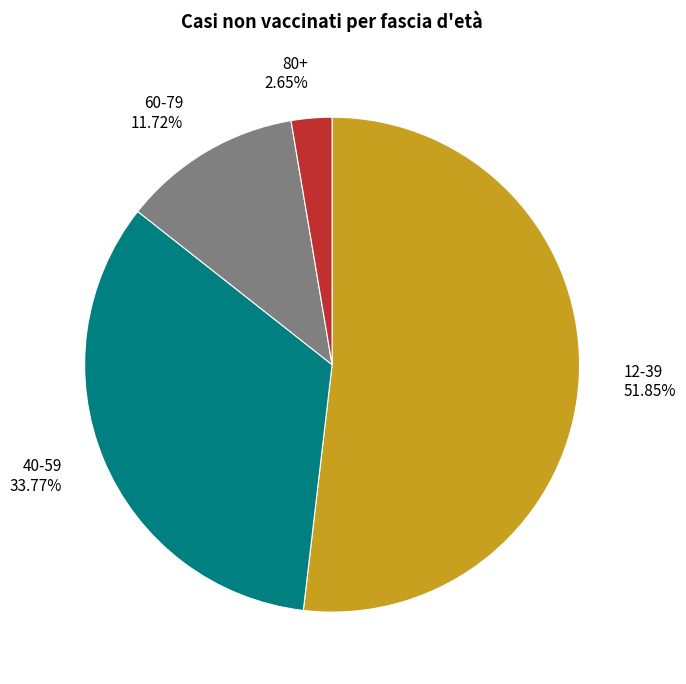

Between 80+ and 12-39, which is larger?

12-39